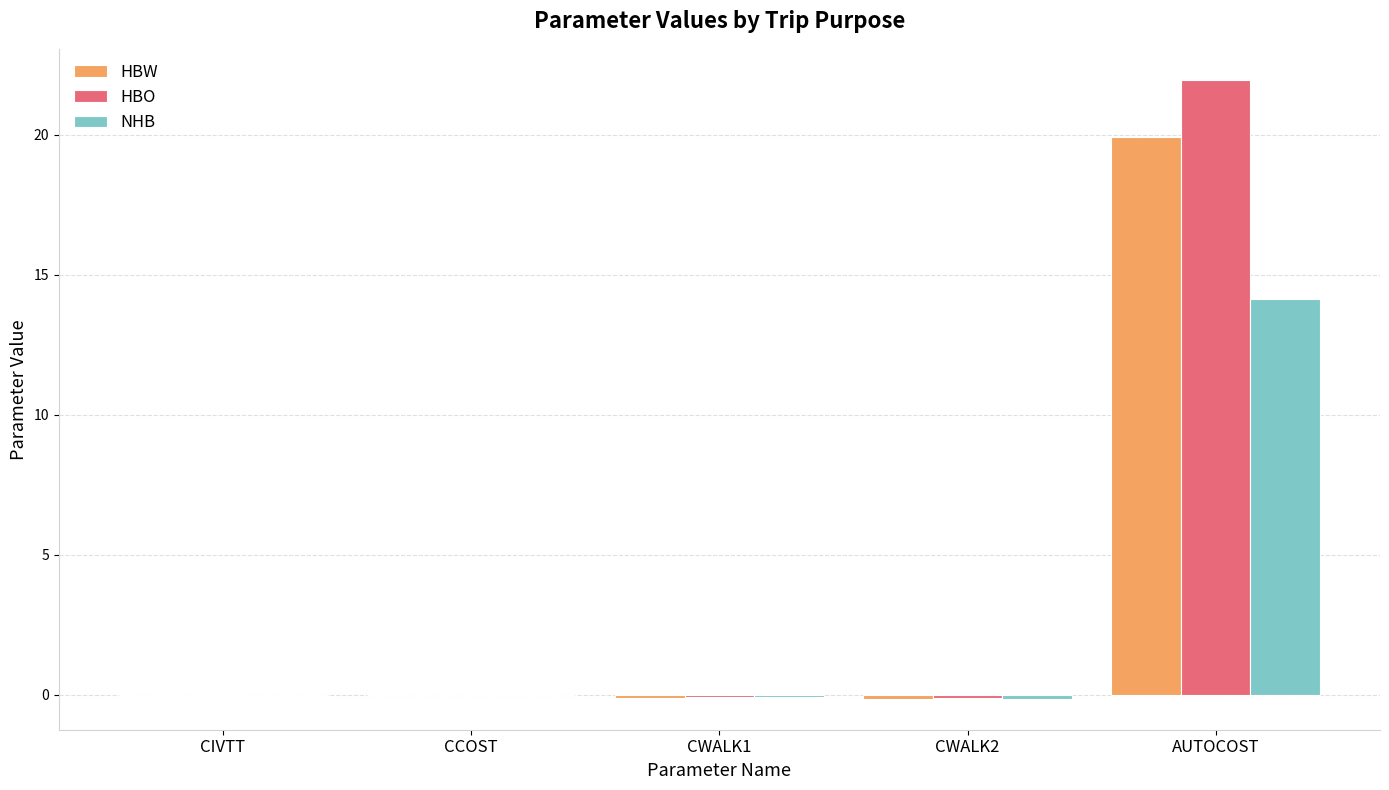

The HBW series shows -0.0 at CCOST. True or false?

True